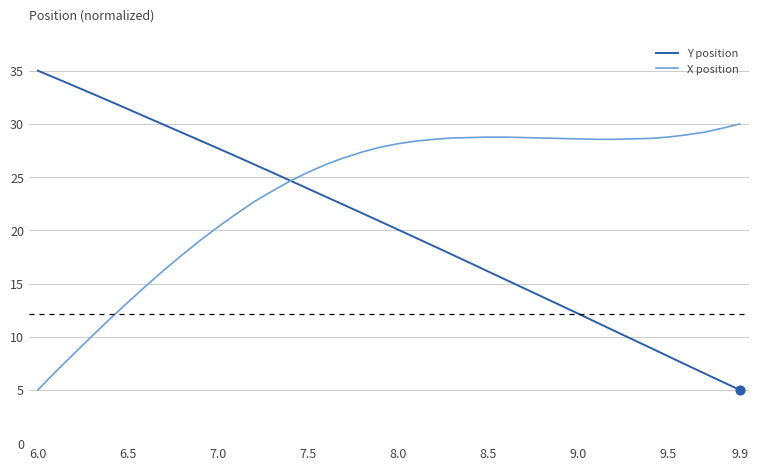

Which series has the largest range (max minus min)?

Y position